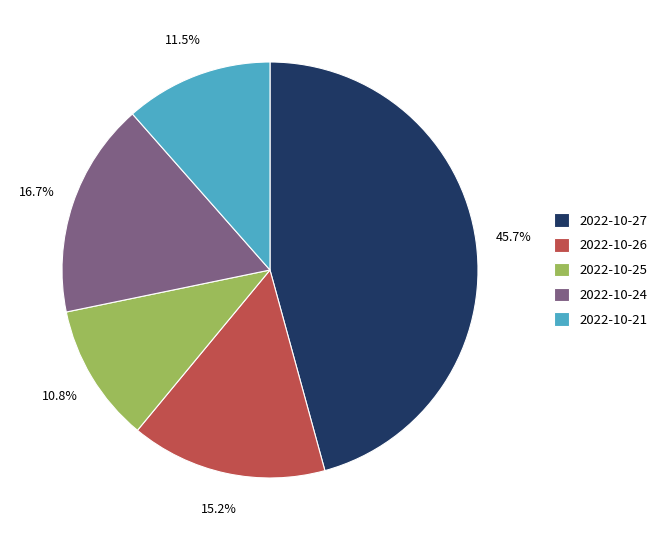

What is the ratio of the value at 2022-10-24 to the value at 2022-10-27?

0.4